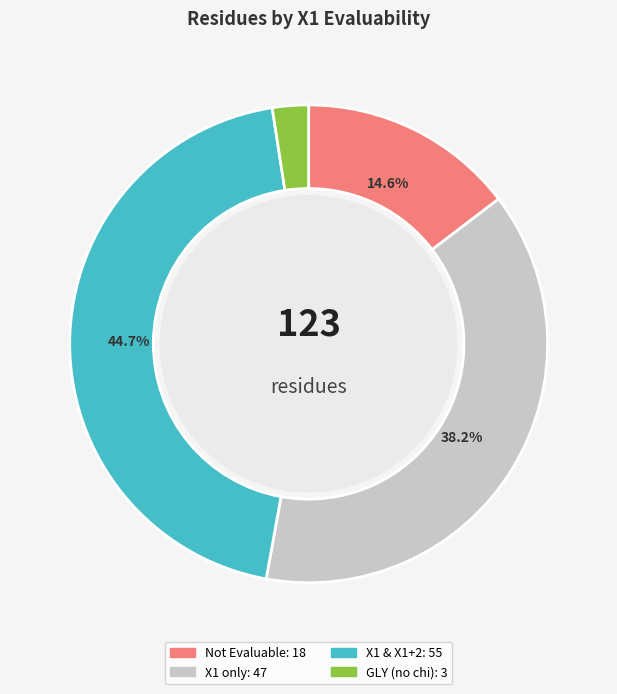

Is there a majority slice in this chart?

No